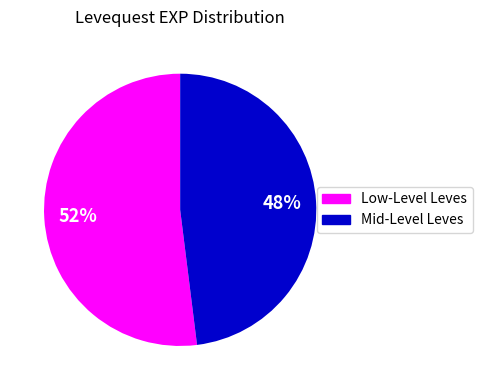

Combined, do Mid-Level Leves and Low-Level Leves account for over 50%?

Yes